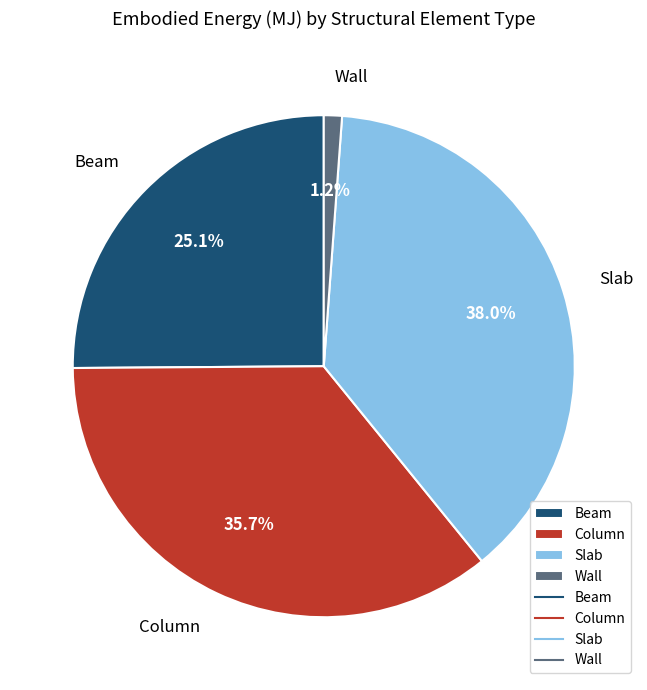

To the nearest percent, what portion does Beam represent?

25%